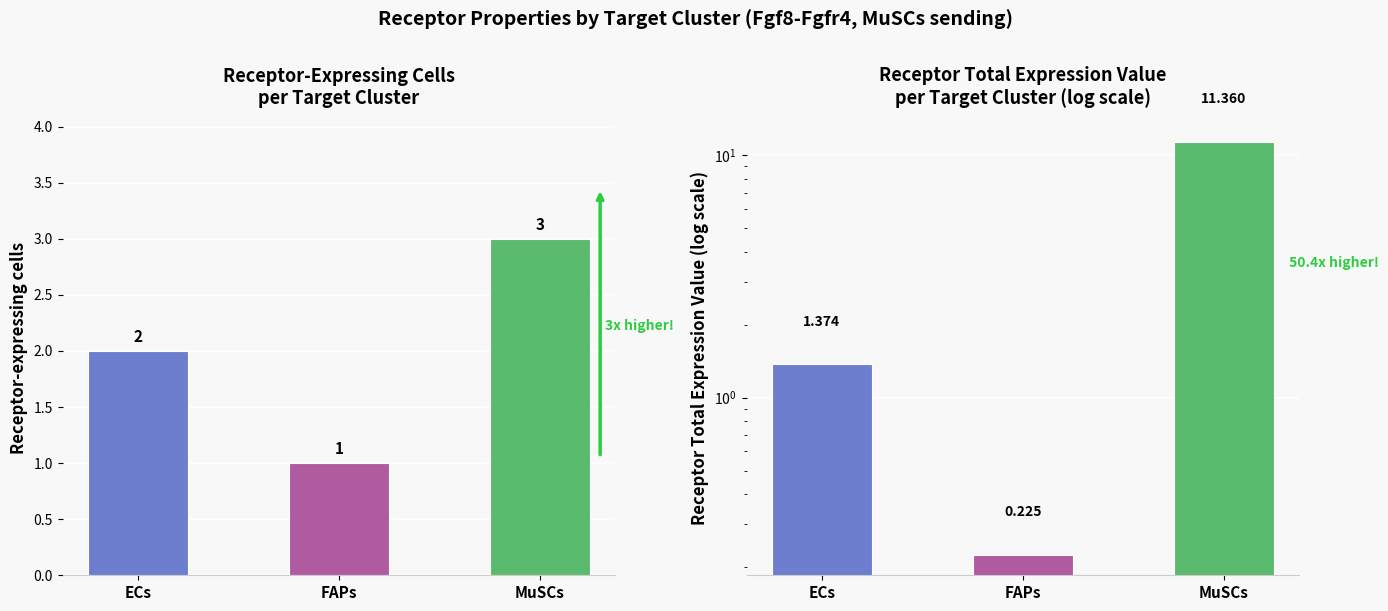

What is the value of the Receptor-expressing cells bar at the 3rd from the left?

3.0